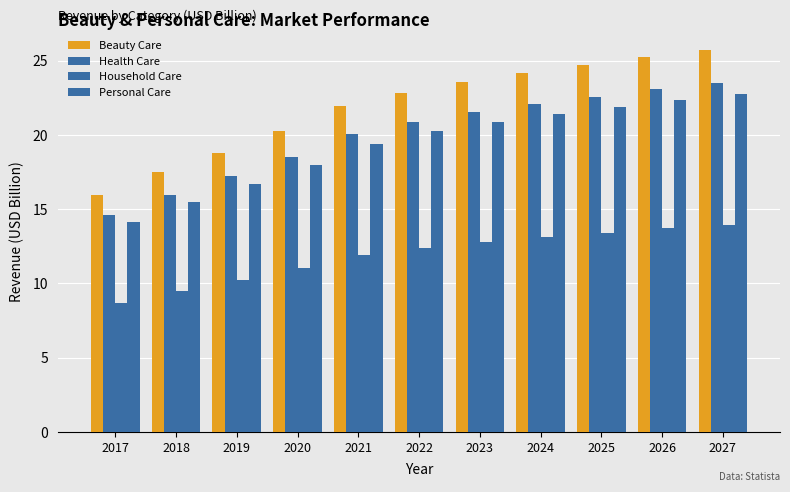

How many data points does each series have?

11